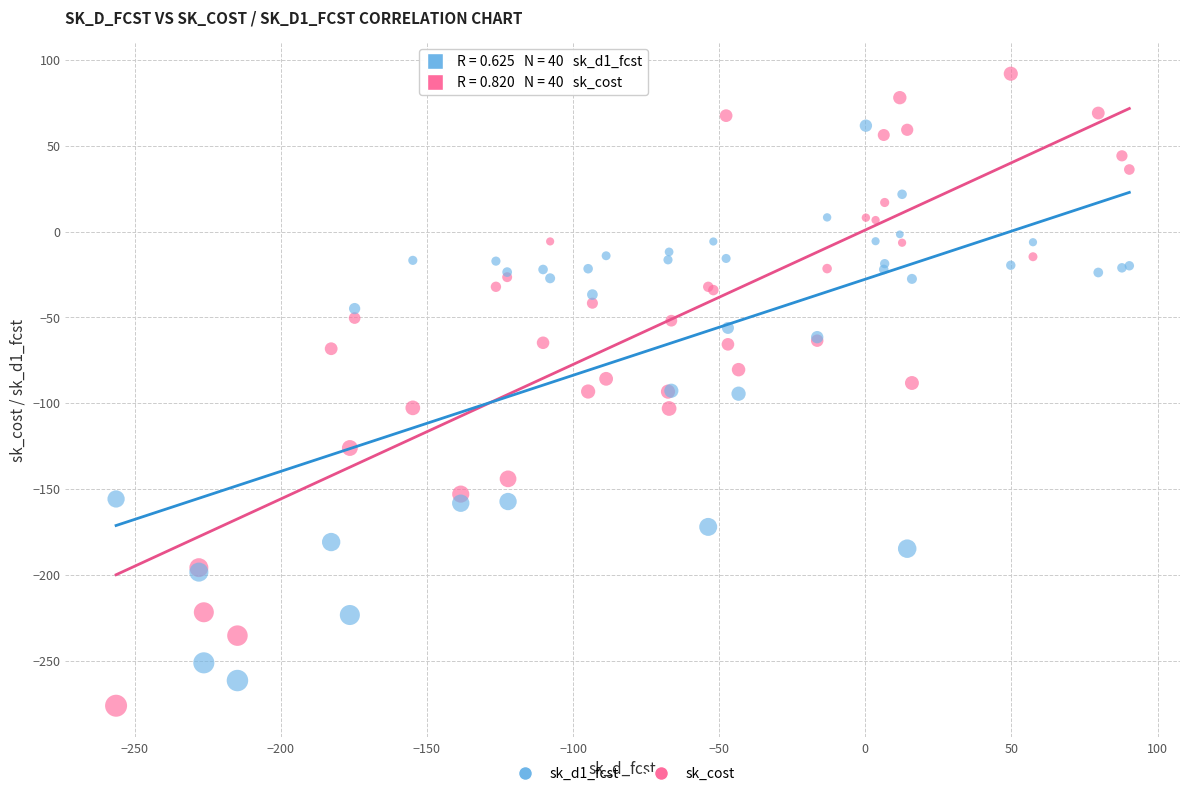

What are all the series names shown in the legend?

sk_d1_fcst, sk_cost